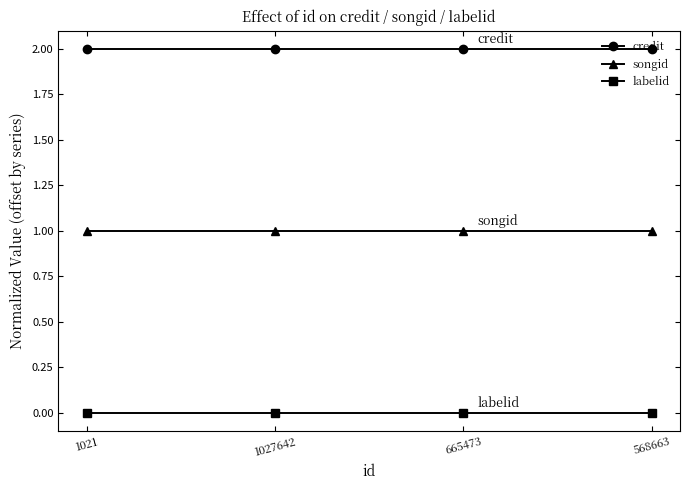

Which series has the largest total across all categories?

credit